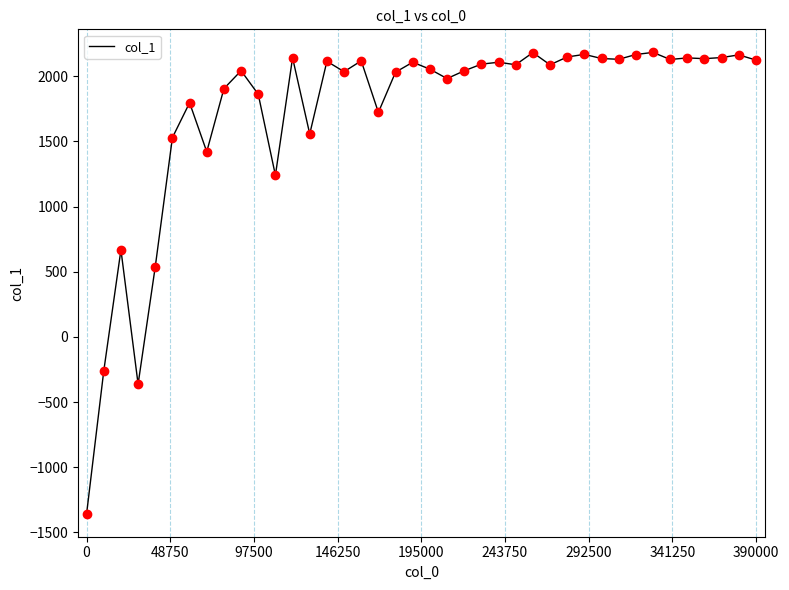

True or false: the data has more than 2 interior local peaks.

True